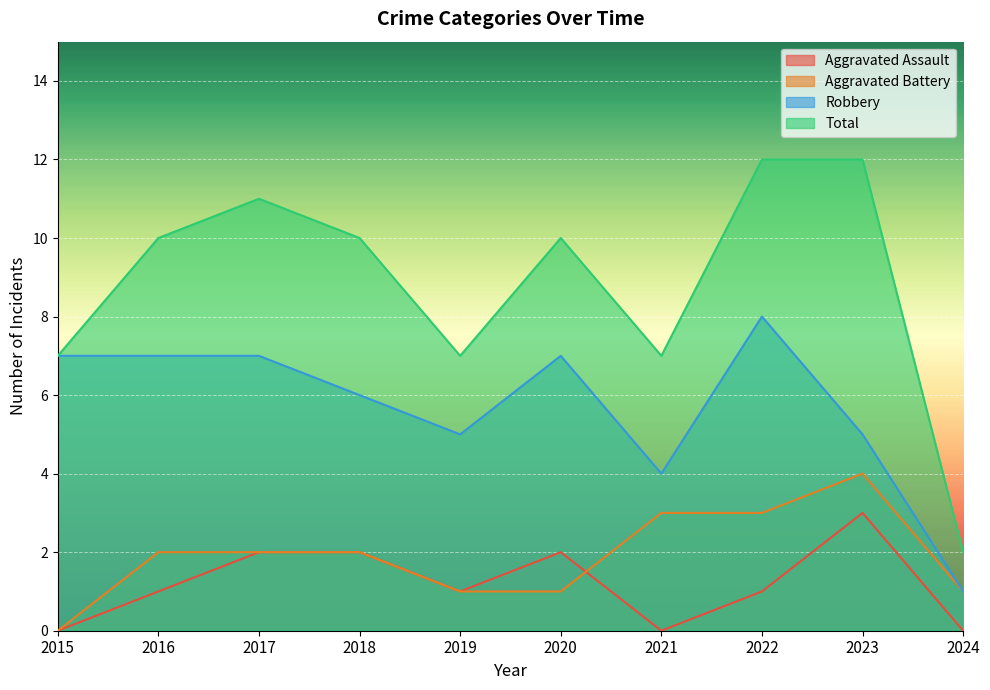

What is the sum of the Robbery values at 2024 and 2020?

8